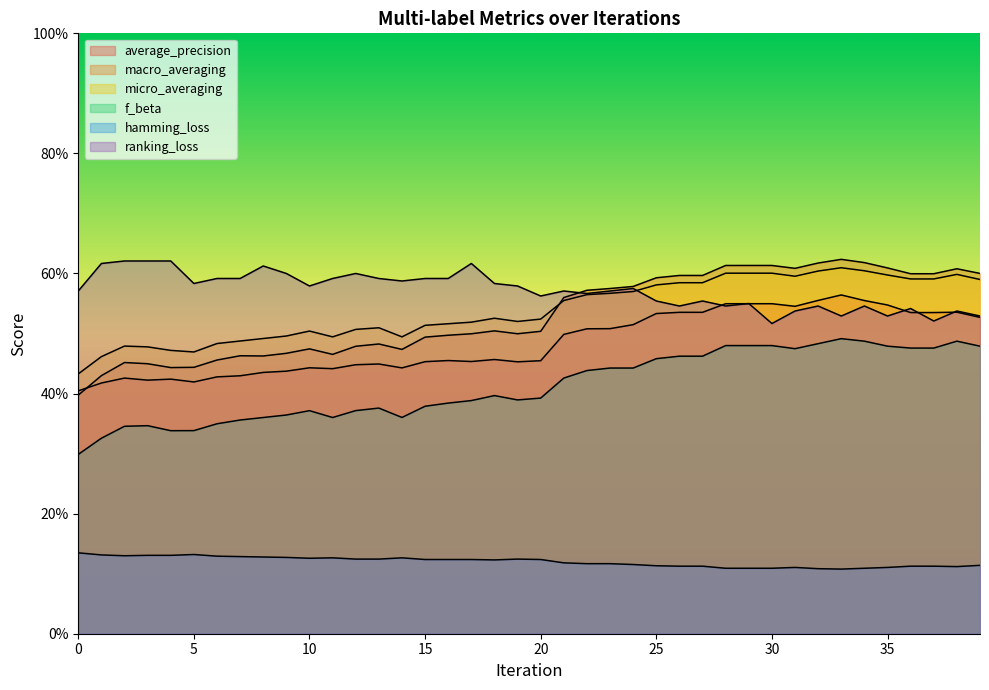

Reading right to left, list all the values displayed in this chart.

average_precision: 0.5	0.5	0.5	0.5	0.5	0.6	0.6	0.6	0.5	0.5	0.5	0.5	0.5	0.5	0.5	0.5	0.5	0.5	0.5	0.5	0.5	0.5	0.5	0.5	0.5	0.4	0.4	0.4	0.4	0.4	0.4	0.4	0.4	0.4	0.4	0.4	0.4	0.4	0.4	0.4
macro_averaging: 0.6	0.6	0.6	0.6	0.6	0.6	0.6	0.6	0.6	0.6	0.6	0.6	0.6	0.6	0.6	0.6	0.6	0.6	0.6	0.5	0.5	0.5	0.5	0.5	0.5	0.5	0.5	0.5	0.5	0.5	0.5	0.5	0.5	0.5	0.4	0.4	0.4	0.5	0.4	0.4
micro_averaging: 0.6	0.6	0.6	0.6	0.6	0.6	0.6	0.6	0.6	0.6	0.6	0.6	0.6	0.6	0.6	0.6	0.6	0.6	0.6	0.5	0.5	0.5	0.5	0.5	0.5	0.5	0.5	0.5	0.5	0.5	0.5	0.5	0.5	0.5	0.5	0.5	0.5	0.5	0.5	0.4
f_beta: 0.5	0.5	0.5	0.5	0.5	0.5	0.5	0.5	0.5	0.5	0.5	0.5	0.5	0.5	0.5	0.4	0.4	0.4	0.4	0.4	0.4	0.4	0.4	0.4	0.4	0.4	0.4	0.4	0.4	0.4	0.4	0.4	0.4	0.3	0.3	0.3	0.3	0.3	0.3	0.3
hamming_loss: 0.1	0.1	0.1	0.1	0.1	0.1	0.1	0.1	0.1	0.1	0.1	0.1	0.1	0.1	0.1	0.1	0.1	0.1	0.1	0.1	0.1	0.1	0.1	0.1	0.1	0.1	0.1	0.1	0.1	0.1	0.1	0.1	0.1	0.1	0.1	0.1	0.1	0.1	0.1	0.1
ranking_loss: 0.5	0.5	0.5	0.5	0.5	0.5	0.5	0.5	0.5	0.5	0.6	0.5	0.6	0.5	0.6	0.6	0.6	0.6	0.6	0.6	0.6	0.6	0.6	0.6	0.6	0.6	0.6	0.6	0.6	0.6	0.6	0.6	0.6	0.6	0.6	0.6	0.6	0.6	0.6	0.6